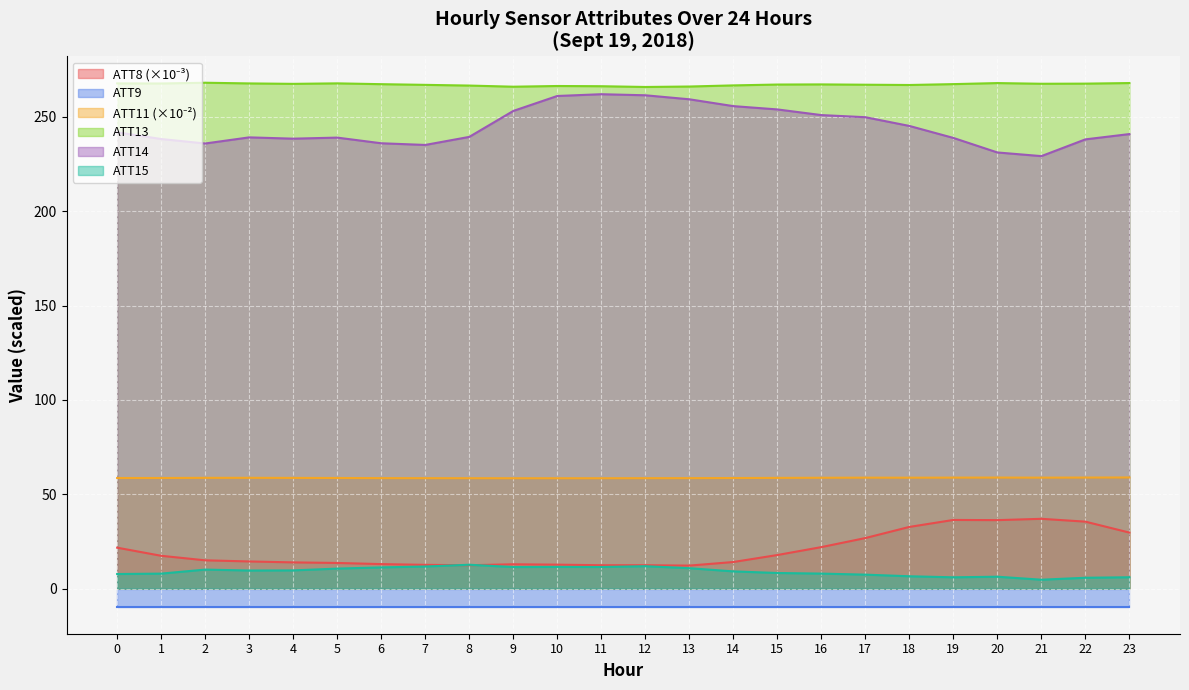

True or false: ATT14 and ATT13 intersect in this chart.

False